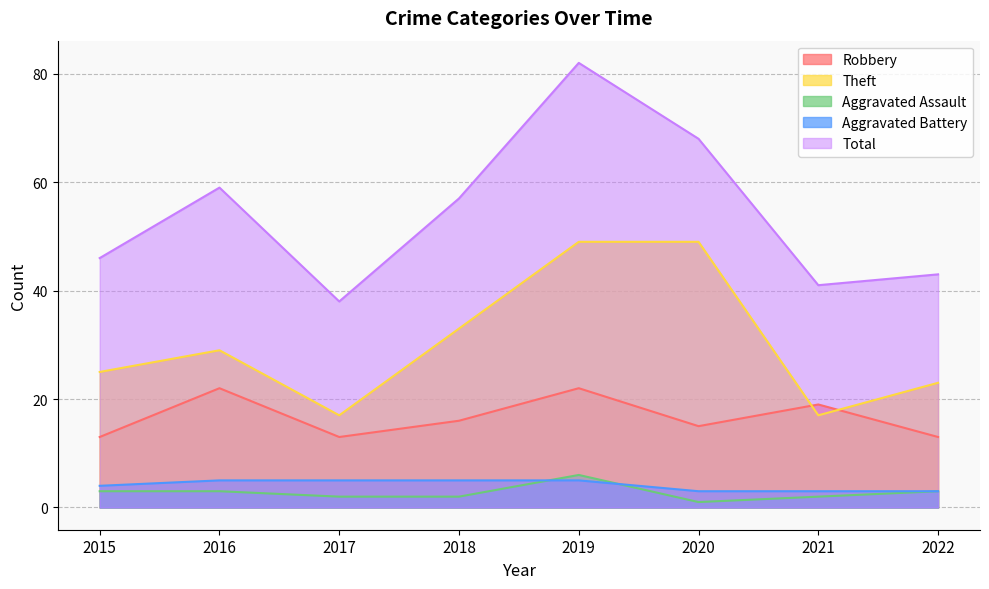

What is the maximum value for Theft?

49